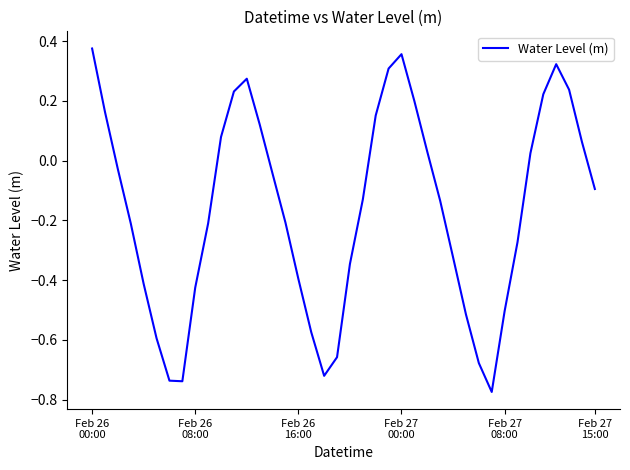

How many lines are shown in the chart?

1